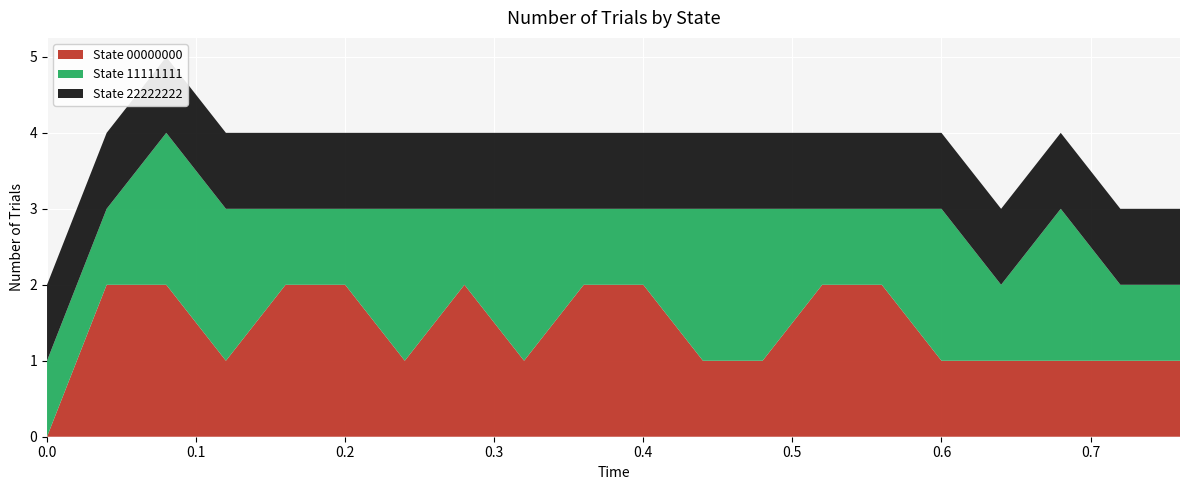

Reading right to left, transcribe all the data shown in this chart.

State 00000000: 1	1	1	1	1	2	2	1	1	2	2	1	2	1	2	2	1	2	2	0
State 11111111: 1	1	2	1	2	1	1	2	2	1	1	2	1	2	1	1	2	2	1	1
State 22222222: 1	1	1	1	1	1	1	1	1	1	1	1	1	1	1	1	1	1	1	1